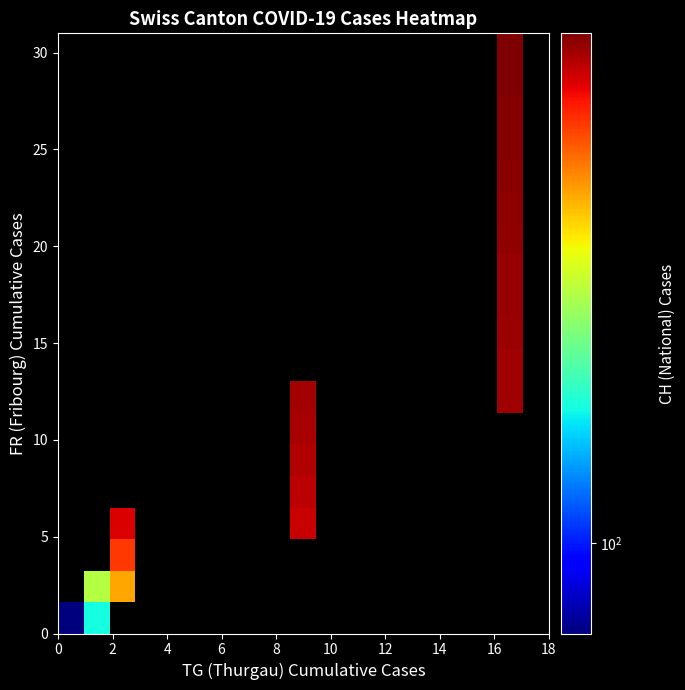

At how many categories does at least one series exceed 281?

3